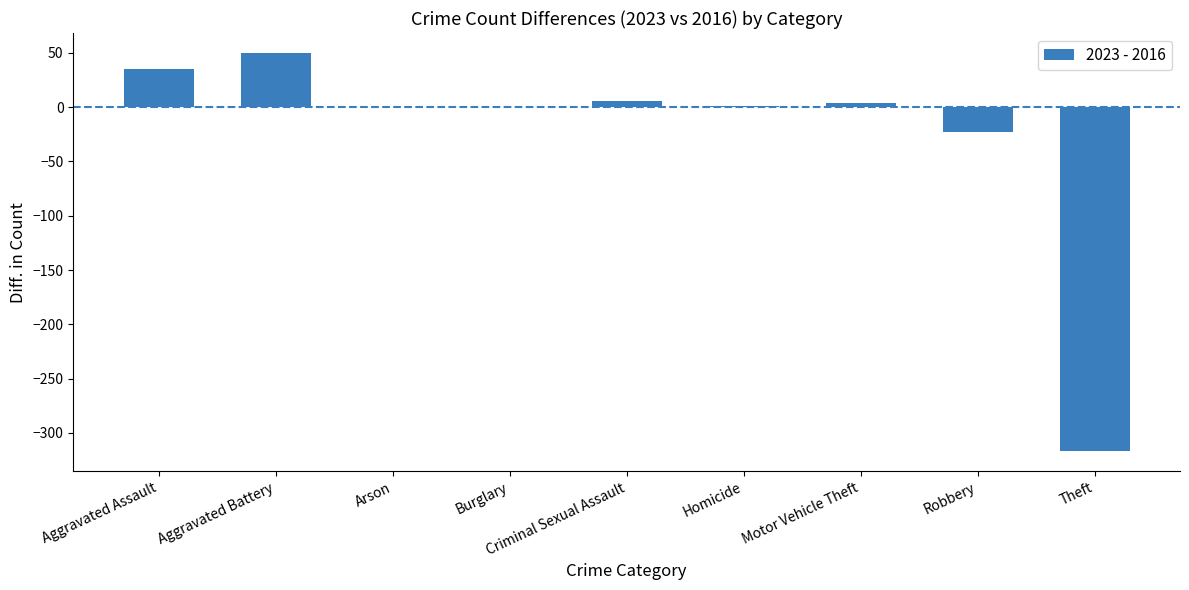

What is the difference between the values at Aggravated Battery and Arson?

50